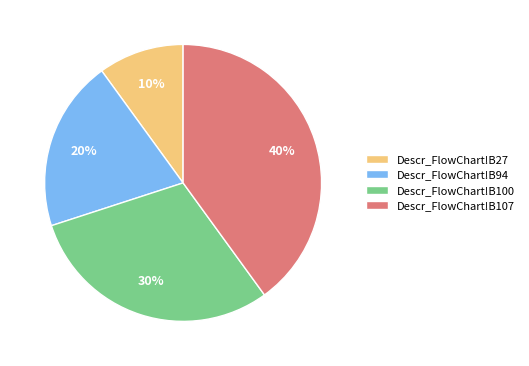

What percentage is the Descr_FlowChart!B27 slice, to the nearest percent?

10%